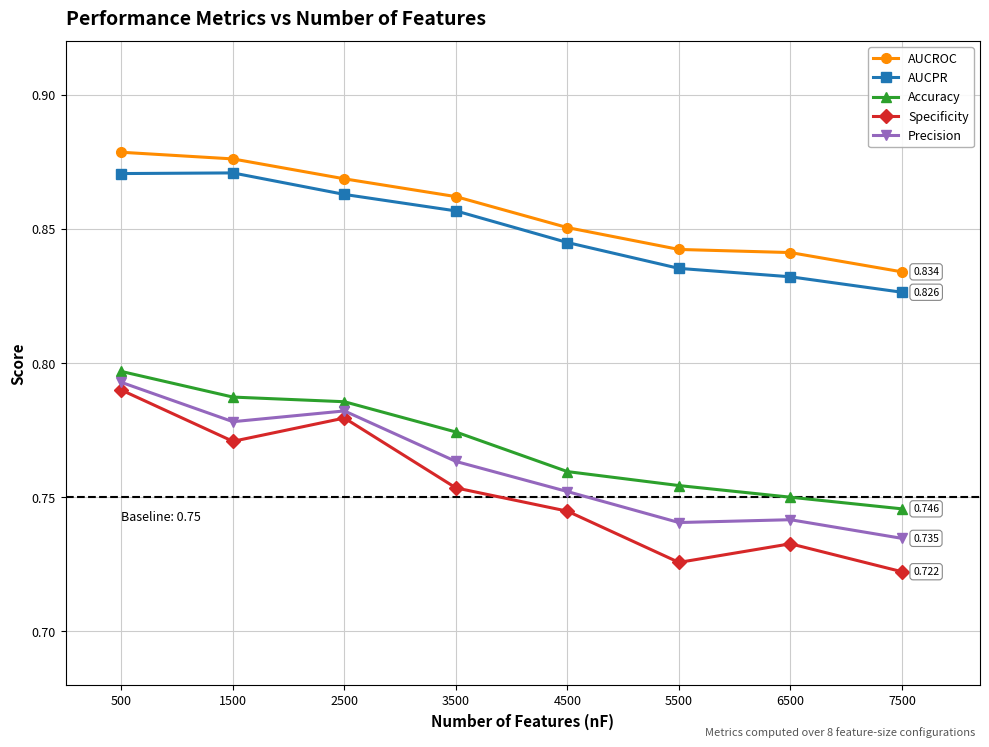

True or false: Specificity and AUCROC cross at least once.

False